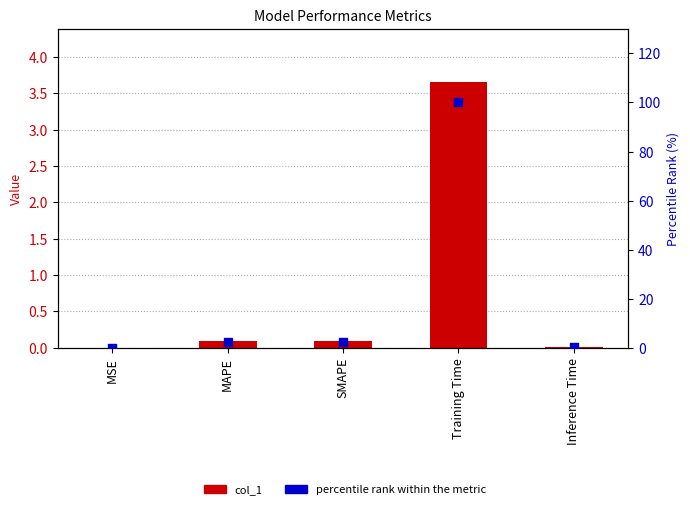

Which series reaches the minimum Y coordinate?

col_1